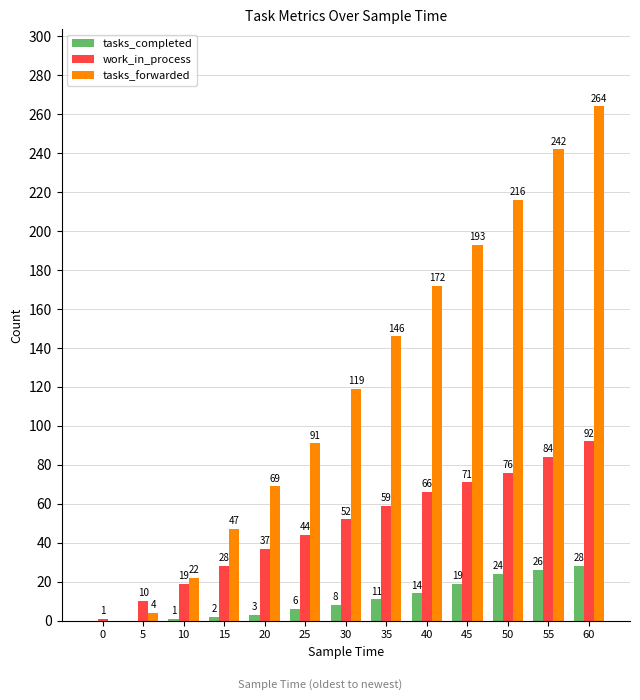

Reading right to left, list all the values displayed in this chart.

tasks_completed: 28	26	24	19	14	11	8	6	3	2	1	0	0
work_in_process: 92	84	76	71	66	59	52	44	37	28	19	10	1
tasks_forwarded: 264	242	216	193	172	146	119	91	69	47	22	4	0